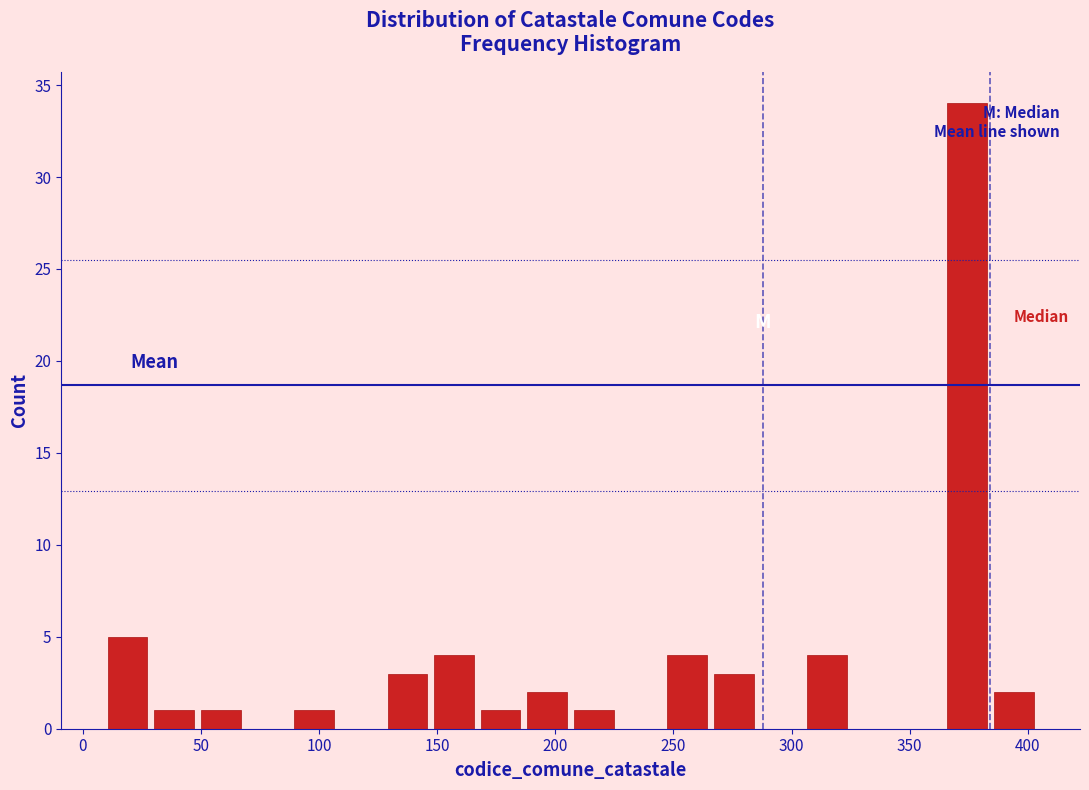

Read against the x-axis, roughly where is the centre of the tallest bar?

375